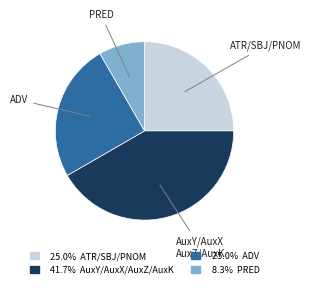

Is there any slice that represents more than half of the pie?

No